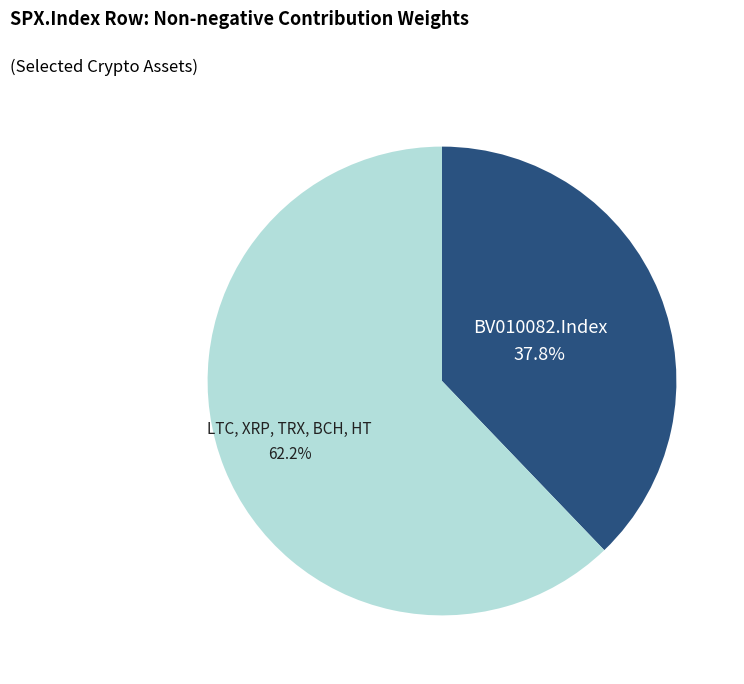

Is there any slice that represents more than half of the pie?

Yes